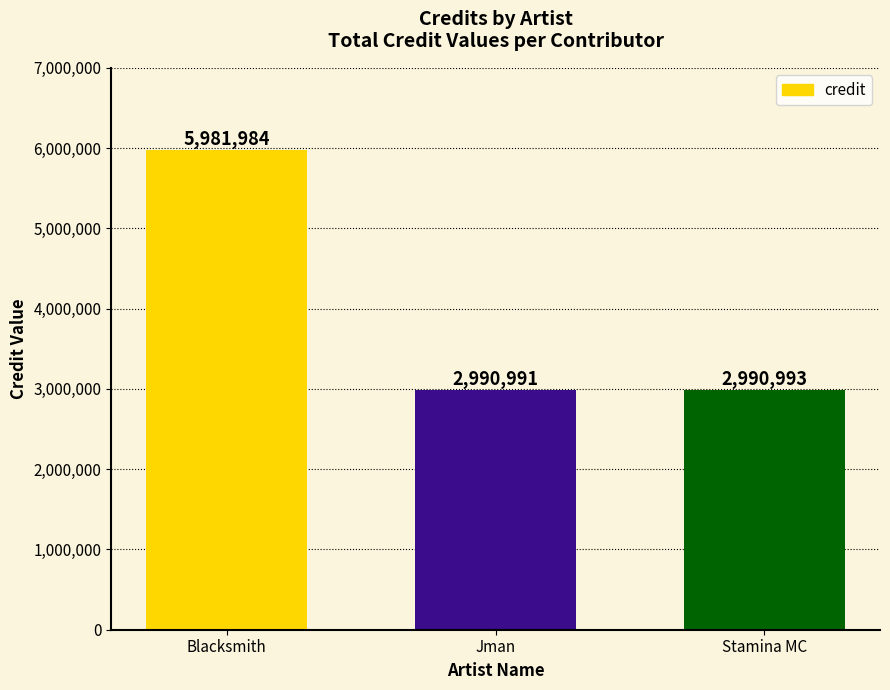

What is the maximum value shown in the chart?

5981984